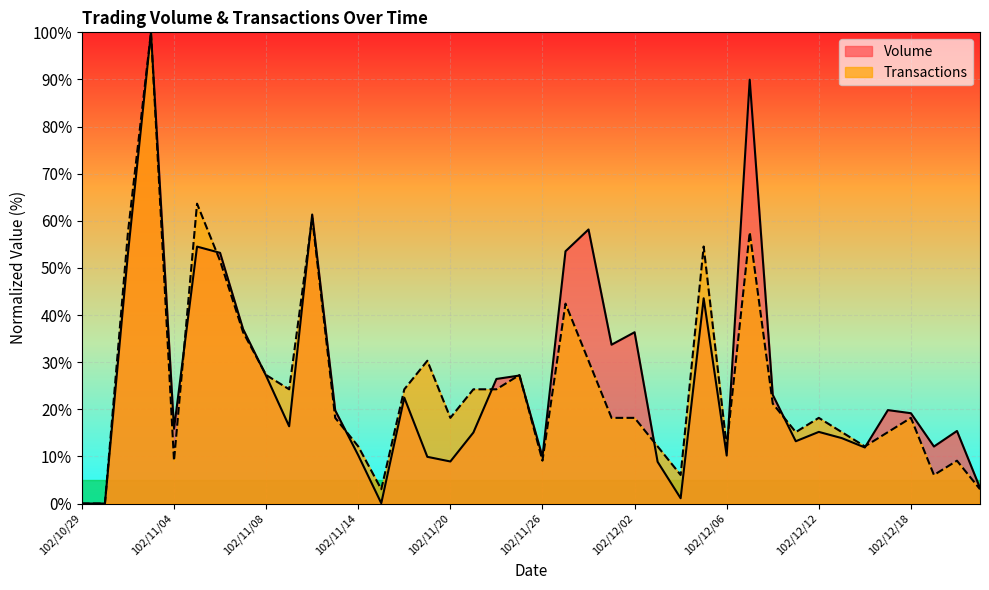

How many data points in Volume are less than 19?

20